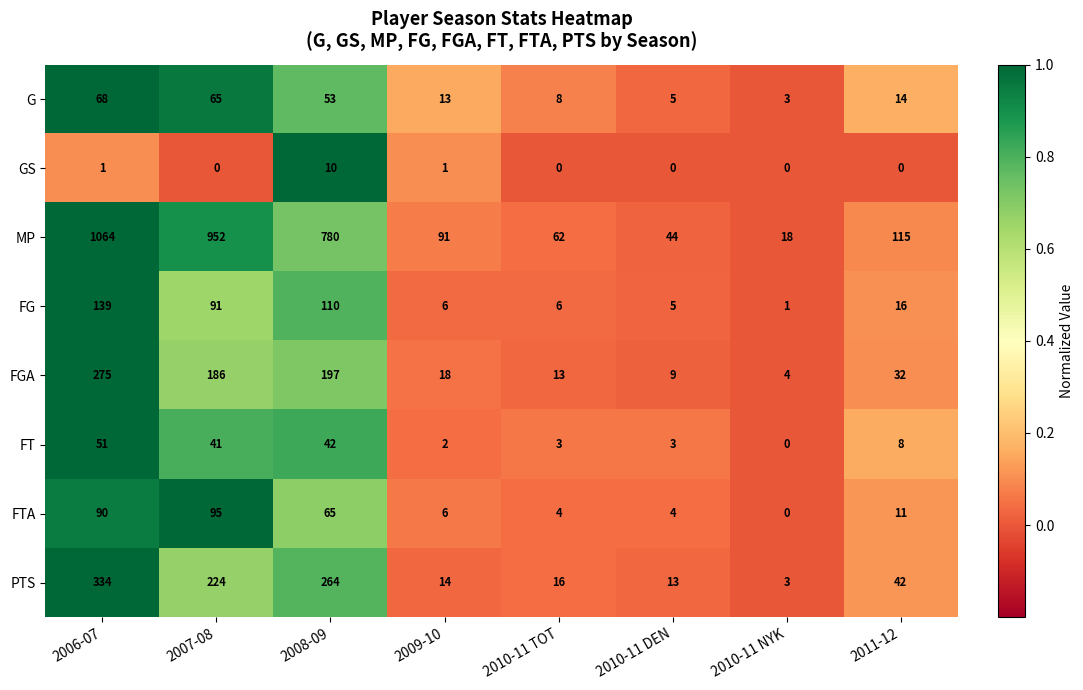

List the series in order of their peak value, highest first.

MP, PTS, FGA, FG, FTA, G, FT, GS